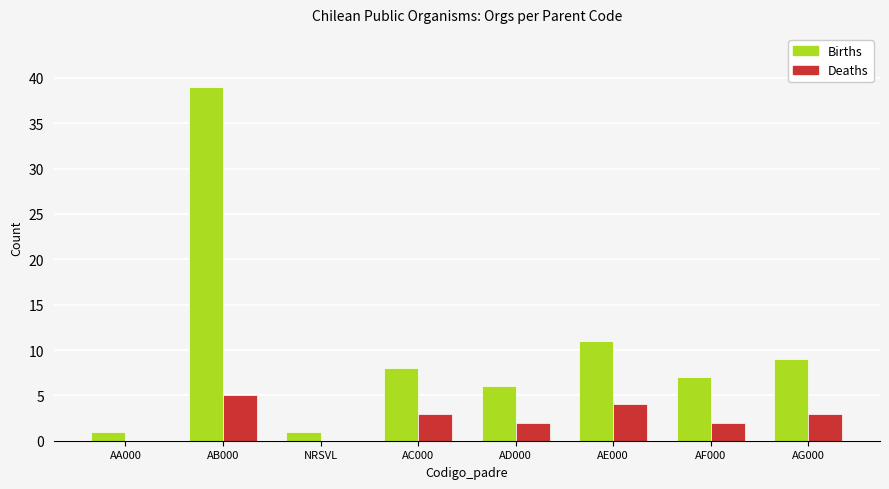

How many series are shown in this chart?

2